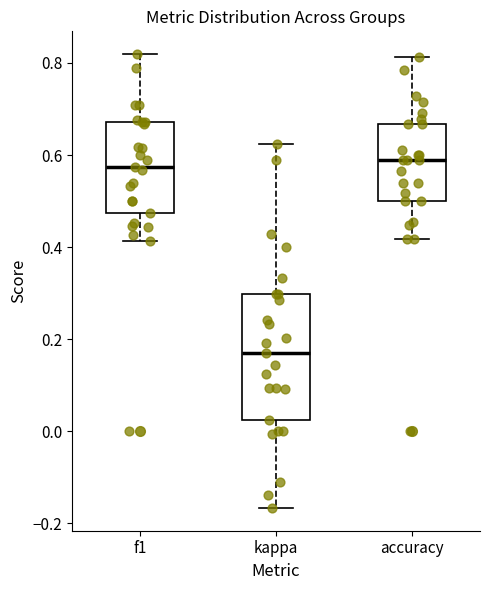

Reading left to right, read every box against the y-axis: the position of its median line, the range the box covers, and the ends of its whiskers. The values are not printed on the chart, so give them approximately, as read against the axis.

f1: median 0.58, box 0.48 to 0.68, whiskers 0.42 to 0.82
kappa: median 0.16, box 0.02 to 0.30, whiskers -0.16 to 0.62
accuracy: median 0.58, box 0.50 to 0.66, whiskers 0.42 to 0.82